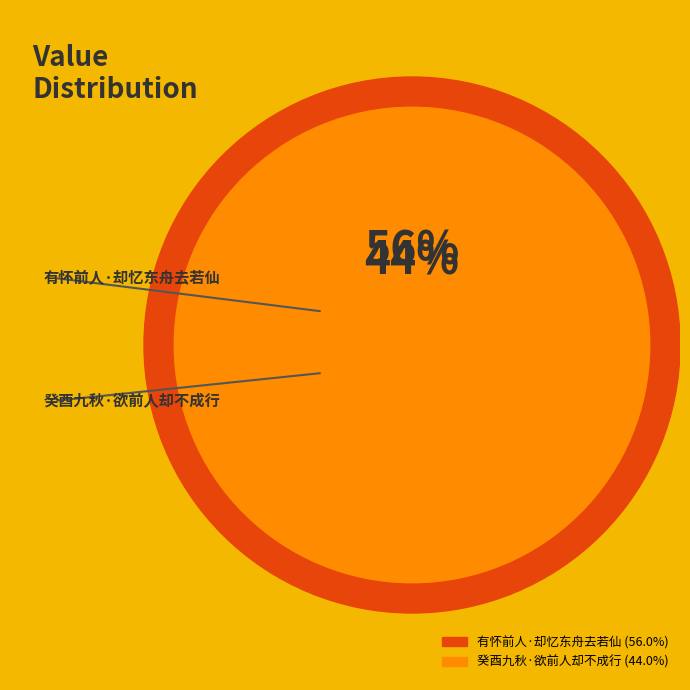

To the nearest percent, what portion does 有怀前人·却忆东舟去若仙 represent?

56%